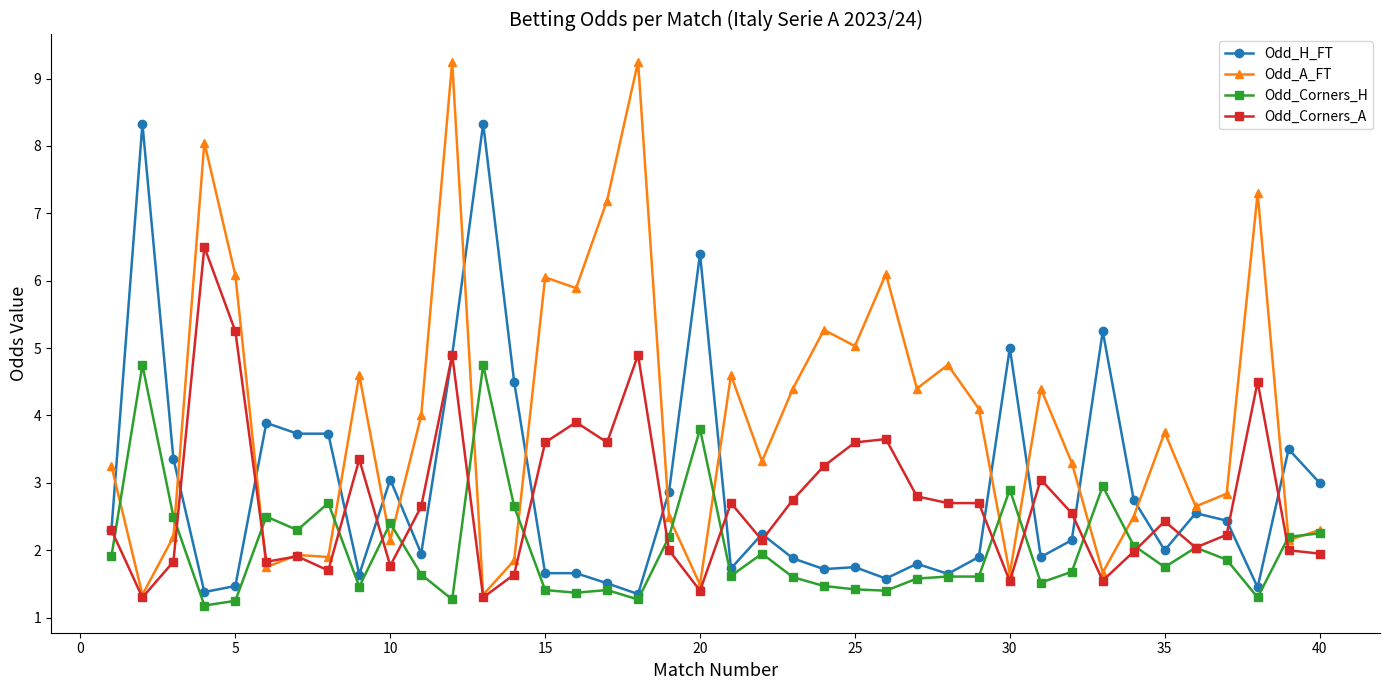

What is the value of the Odd_A_FT point at the 11th from the left?

4.0